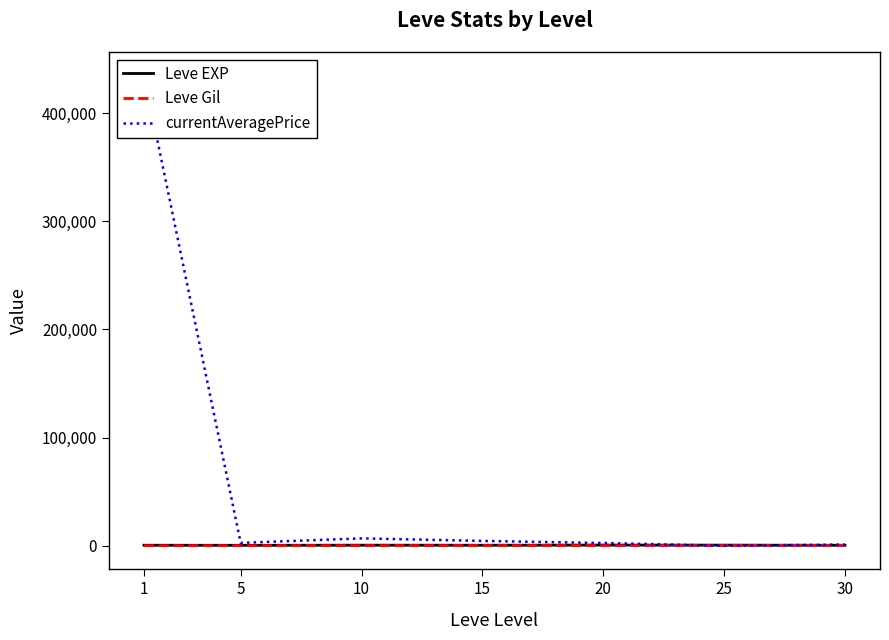

Where is the first local minimum for currentAveragePrice?

5